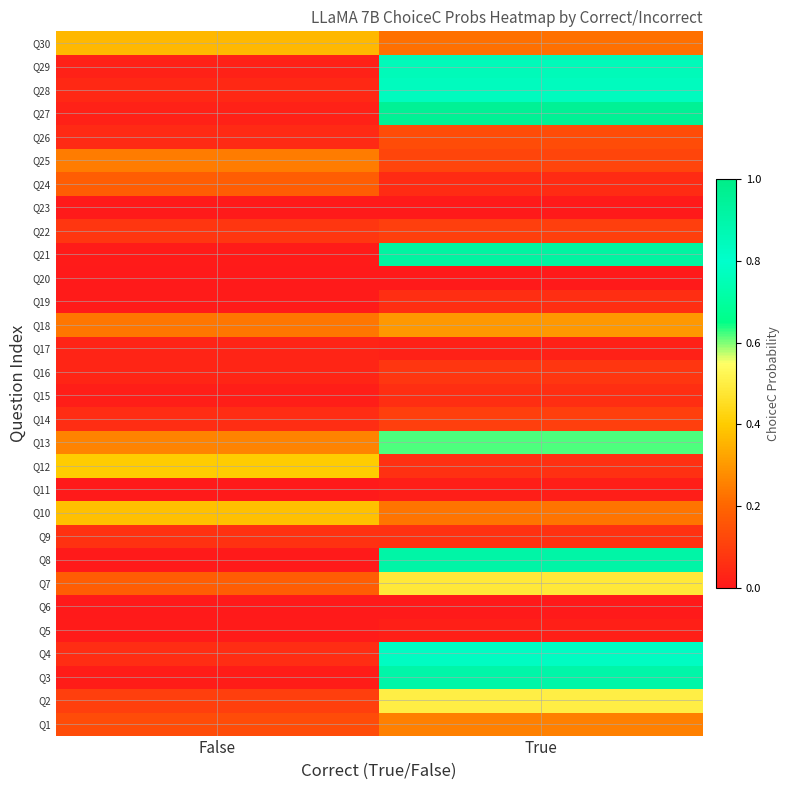

At False, list the series in order from smallest to largest.

Q6, Q23, Q11, Q20, Q8, Q5, Q21, Q19, Q3, Q15, Q27, Q29, Q17, Q16, Q28, Q26, Q4, Q14, Q9, Q22, Q2, Q1, Q24, Q7, Q18, Q25, Q13, Q30, Q10, Q12